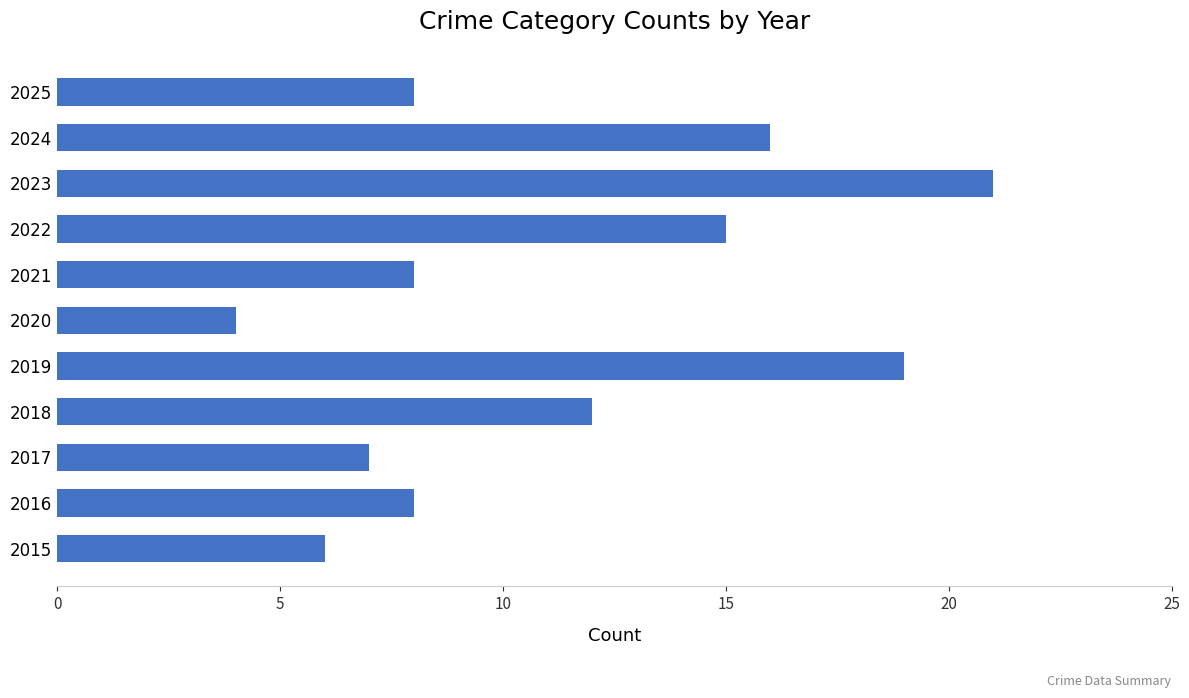

How many data points does each series have?

11